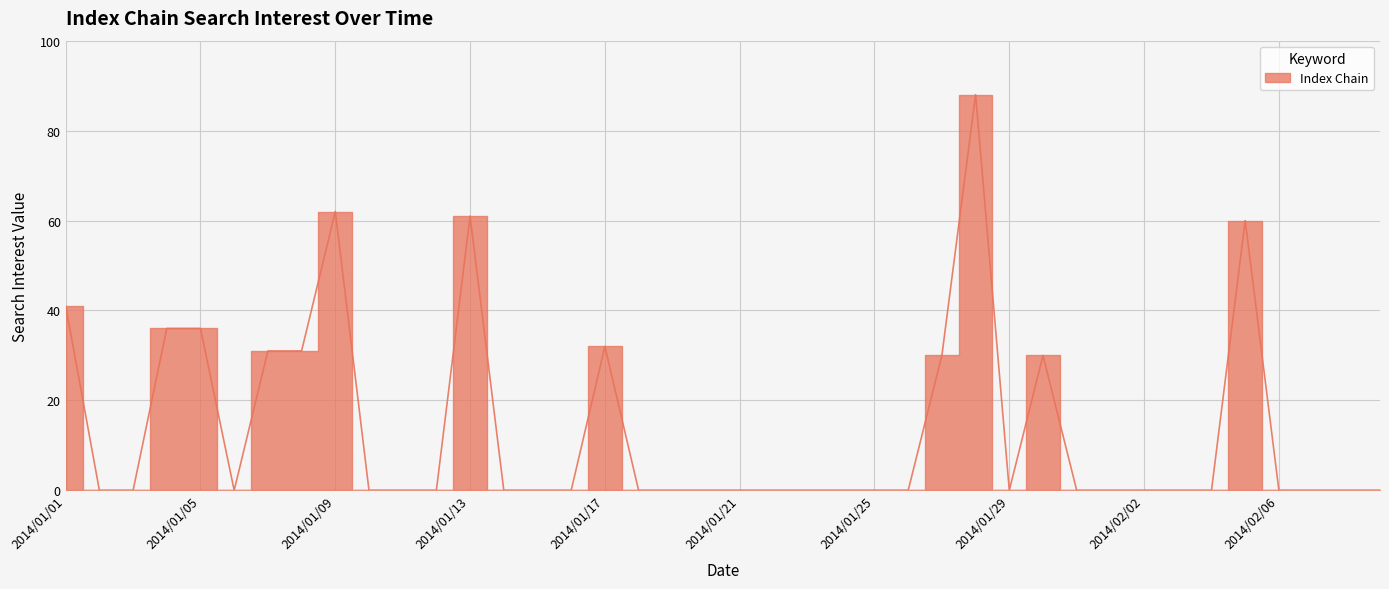

Reading left to right, transcribe all the data shown in this chart.

2014/01/01=41	2014/01/02=0	2014/01/03=0	2014/01/04=36	2014/01/05=36	2014/01/06=0	2014/01/07=31	2014/01/08=31	2014/01/09=62	2014/01/10=0	2014/01/11=0	2014/01/12=0	2014/01/13=61	2014/01/14=0	2014/01/15=0	2014/01/16=0	2014/01/17=32	2014/01/18=0	2014/01/19=0	2014/01/20=0	2014/01/21=0	2014/01/22=0	2014/01/23=0	2014/01/24=0	2014/01/25=0	2014/01/26=0	2014/01/27=30	2014/01/28=88	2014/01/29=0	2014/01/30=30	2014/01/31=0	2014/02/01=0	2014/02/02=0	2014/02/03=0	2014/02/04=0	2014/02/05=60	2014/02/06=0	2014/02/07=0	2014/02/08=0	2014/02/09=0